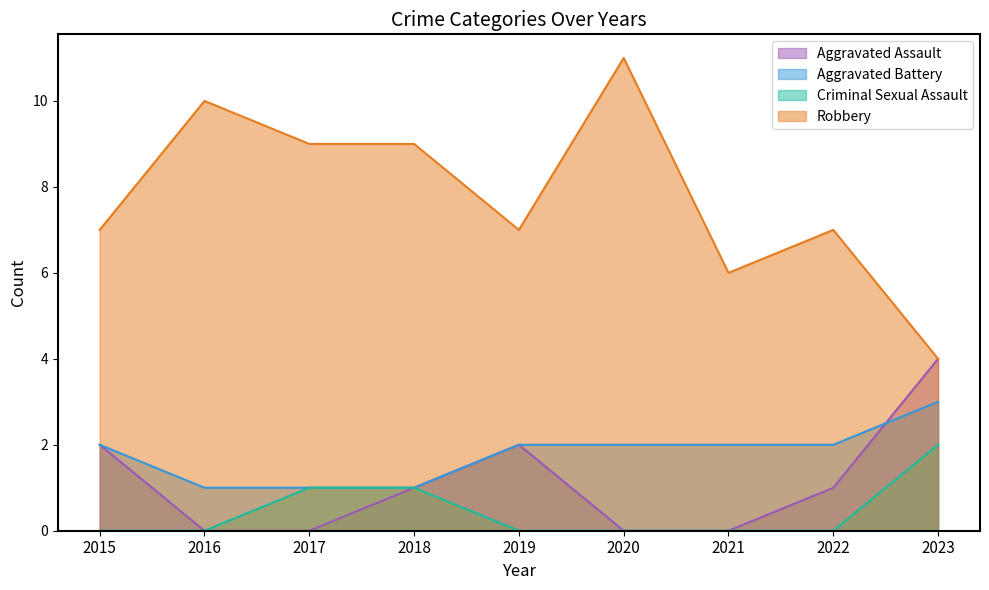

How many lines are shown in the chart?

4